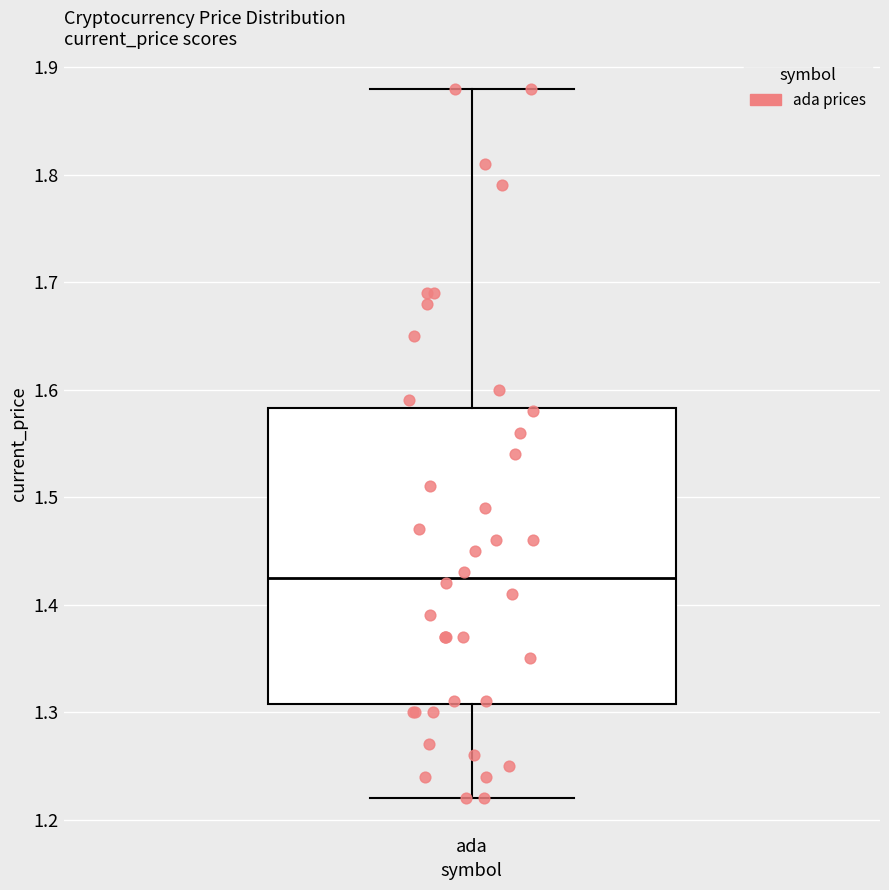

Read this box plot against the y-axis: the position of the median line, the range covered by the box, and the ends of both whiskers. The values are not printed on the chart, so give them approximately, as read against the axis.

median 1.43, box 1.31 to 1.58, whiskers 1.22 to 1.88